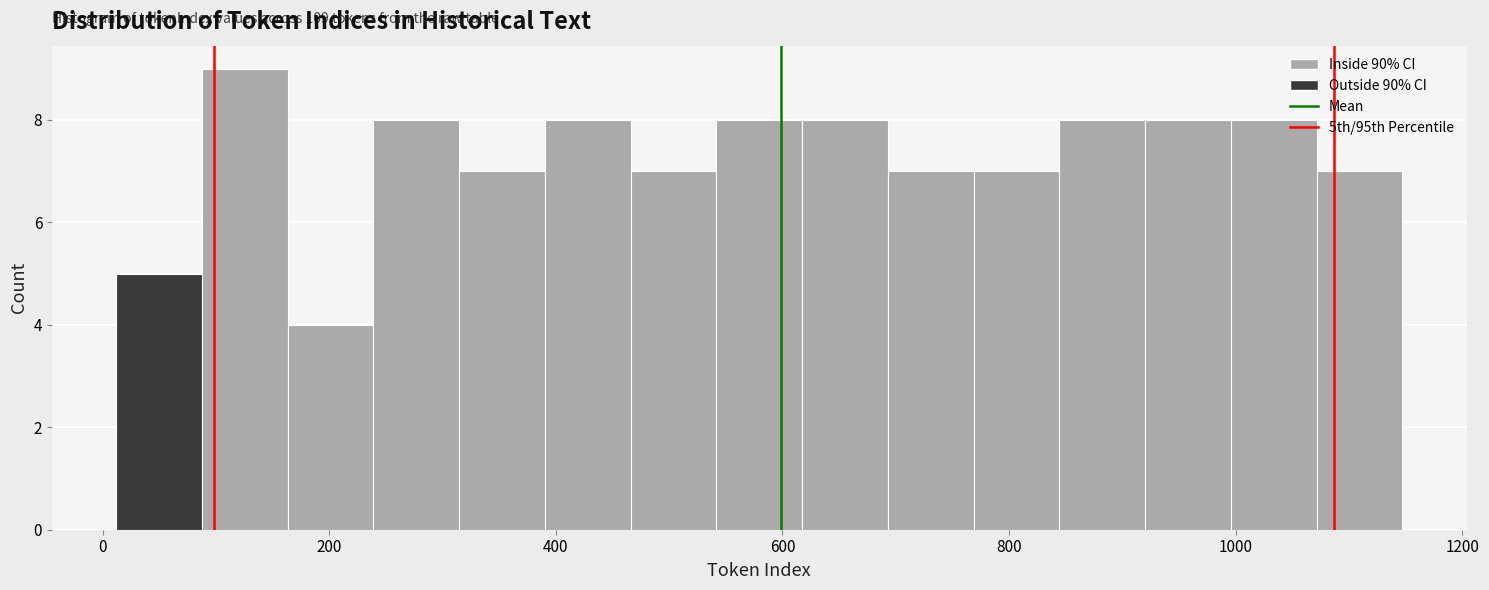

Read against the x-axis, roughly where is the centre of the tallest bar?

120